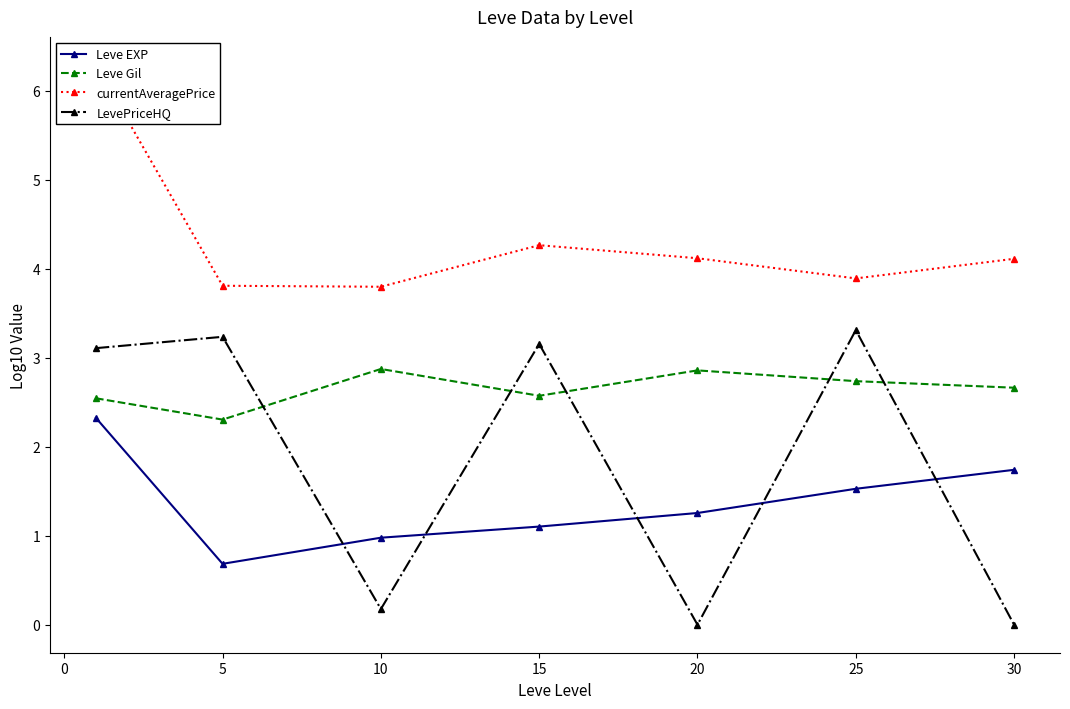

What is the sum of all Leve EXP values?

9.6